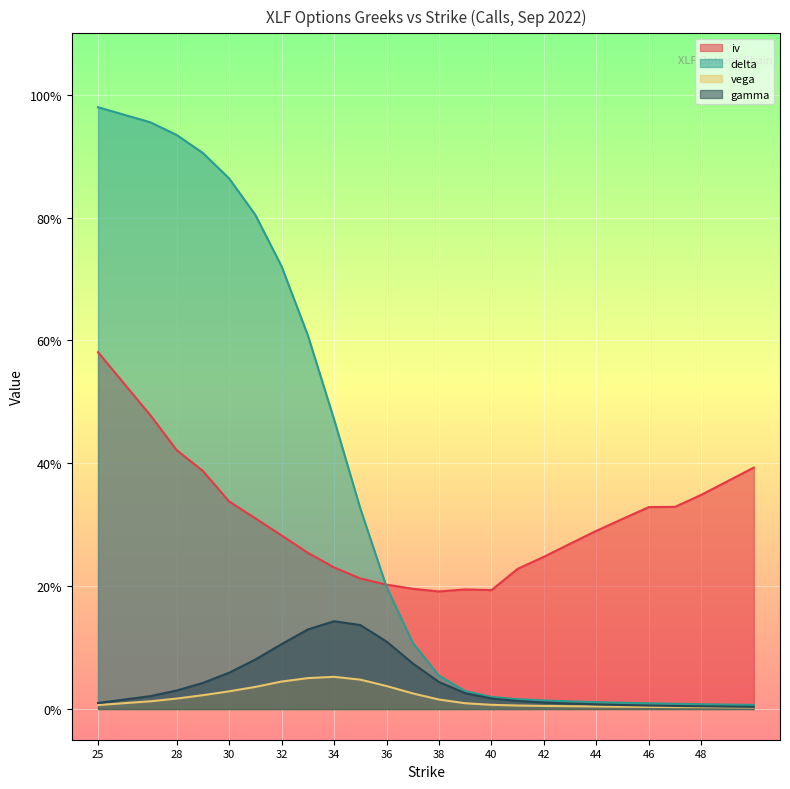

Which series has the largest total across all categories?

delta